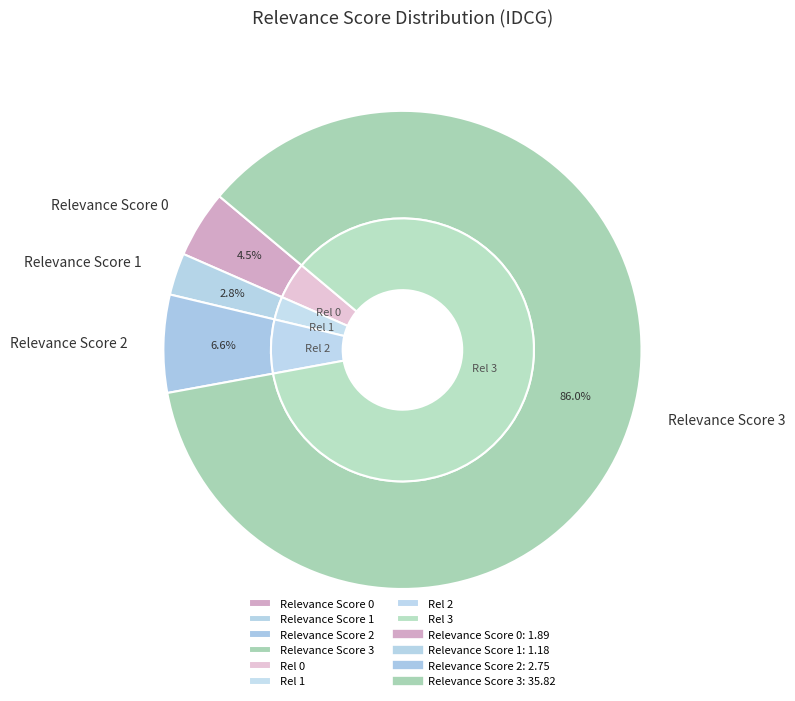

Is there any slice that represents more than half of the pie?

Yes